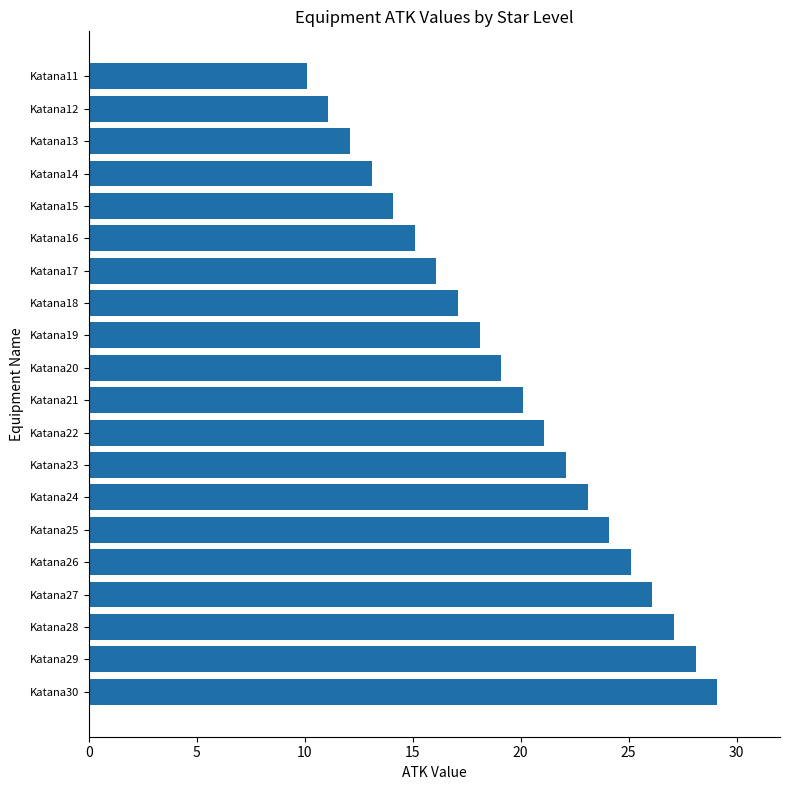

Rank the categories by value from lowest to highest.

Katana11, Katana12, Katana13, Katana14, Katana15, Katana16, Katana17, Katana18, Katana19, Katana20, Katana21, Katana22, Katana23, Katana24, Katana25, Katana26, Katana27, Katana28, Katana29, Katana30